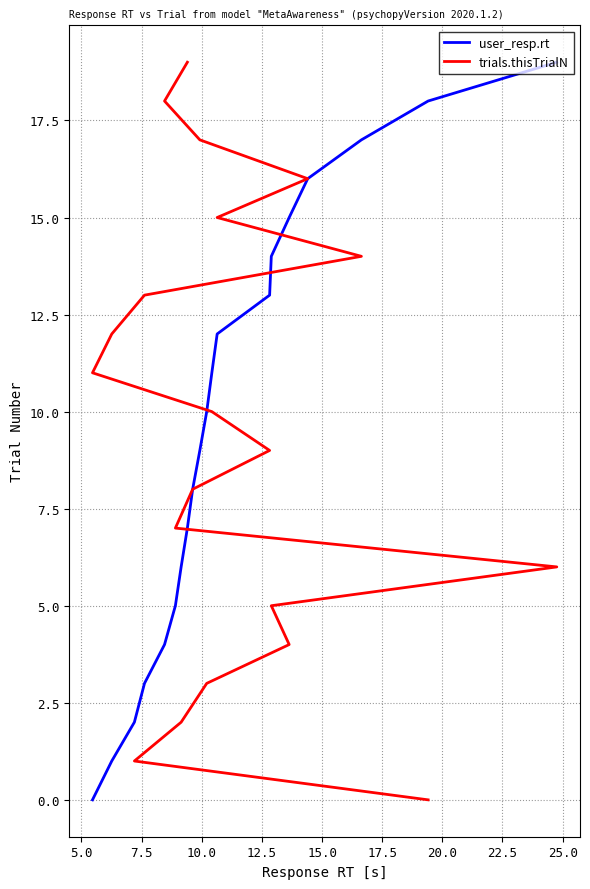

What is the highest value of the user_resp.rt series?

19